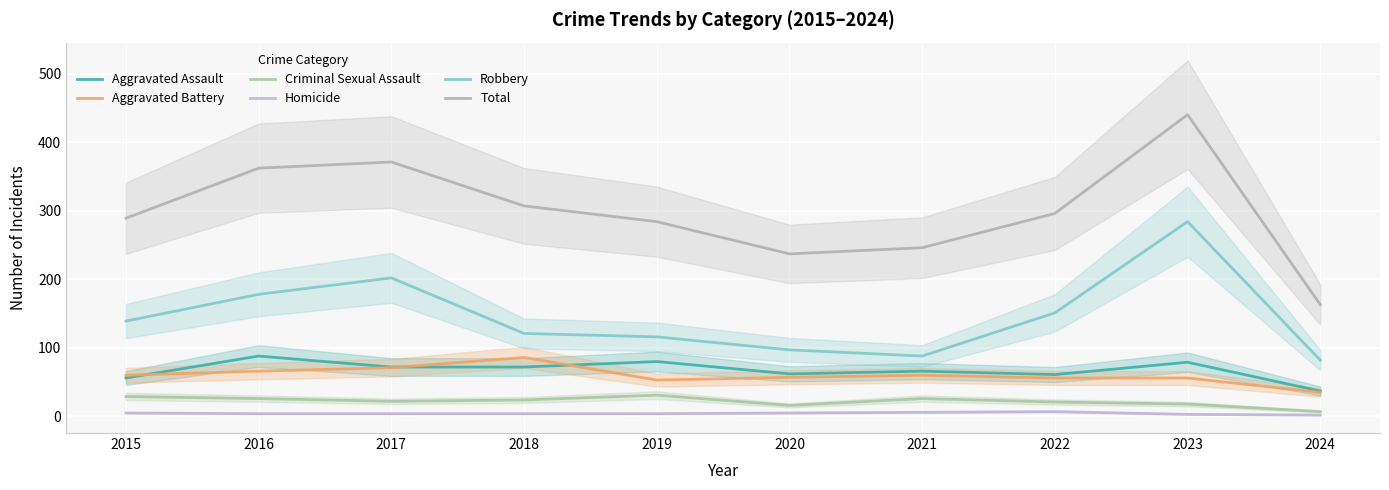

Does the chart display data point markers on the line(s)?

No